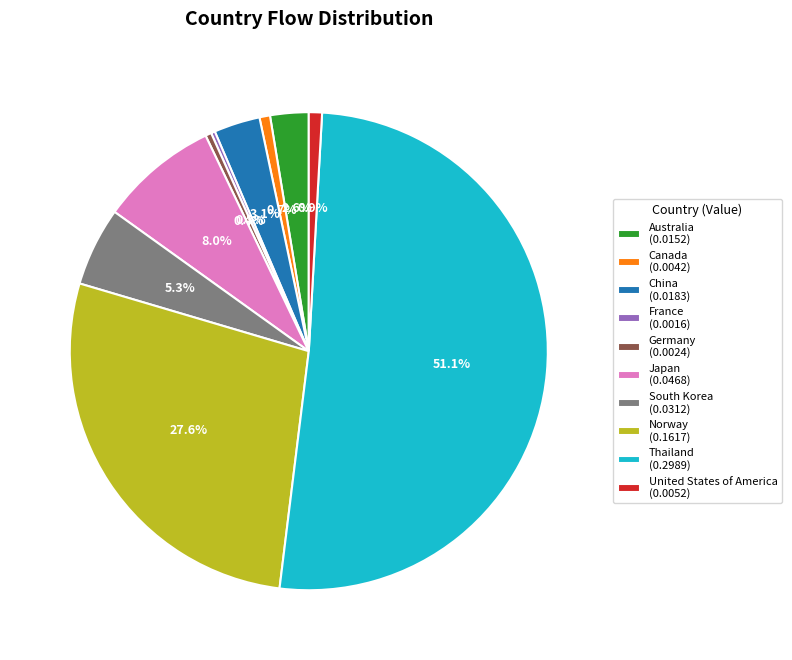

True or false: United States of America accounts for 11% of the total.

False